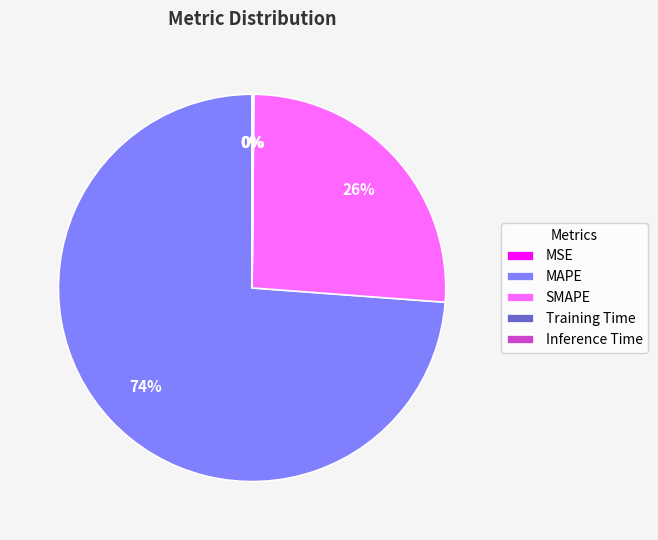

Which category has the biggest portion of the pie?

MAPE